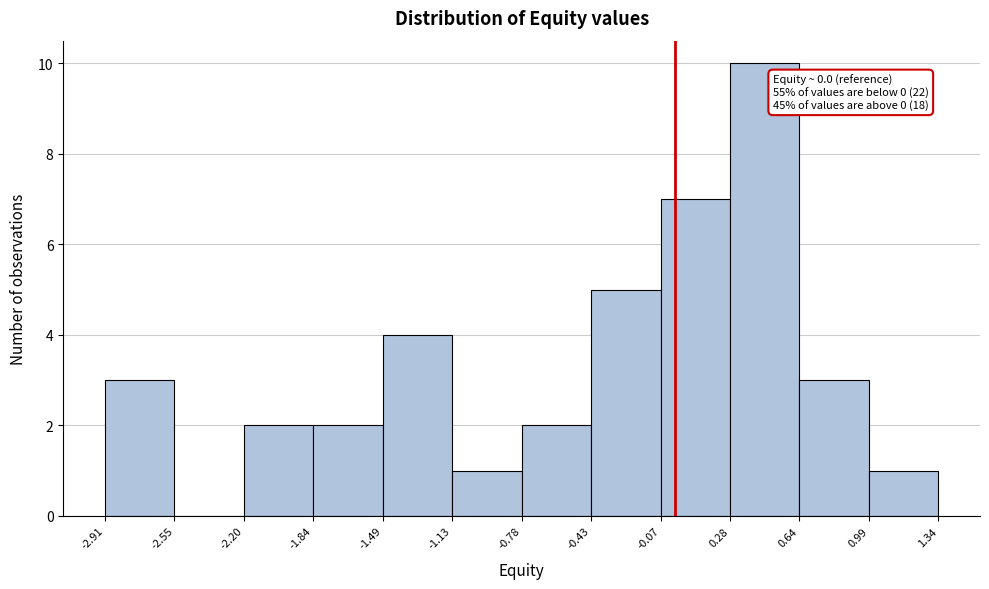

Which range on the x-axis has the tallest bar?

0.28 to 0.64